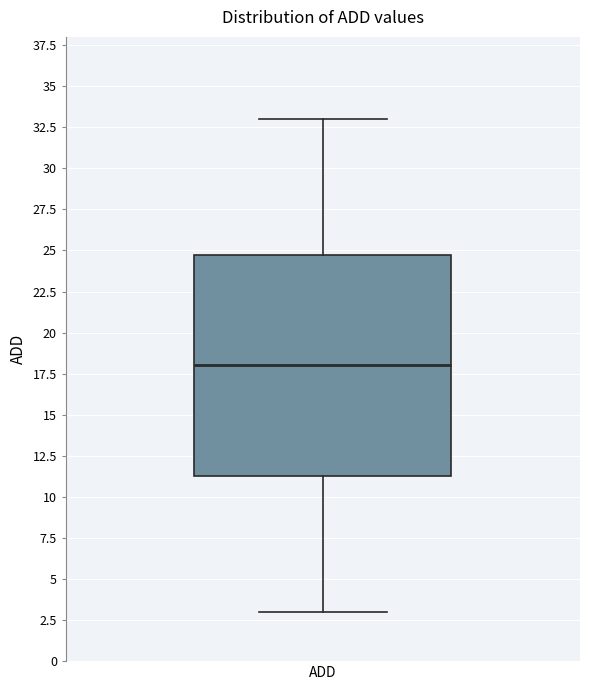

Read this box plot against the y-axis: the position of the median line, the range covered by the box, and the ends of both whiskers. The values are not printed on the chart, so give them approximately, as read against the axis.

median 18.0, box 11.5 to 25.0, whiskers 3.0 to 33.0